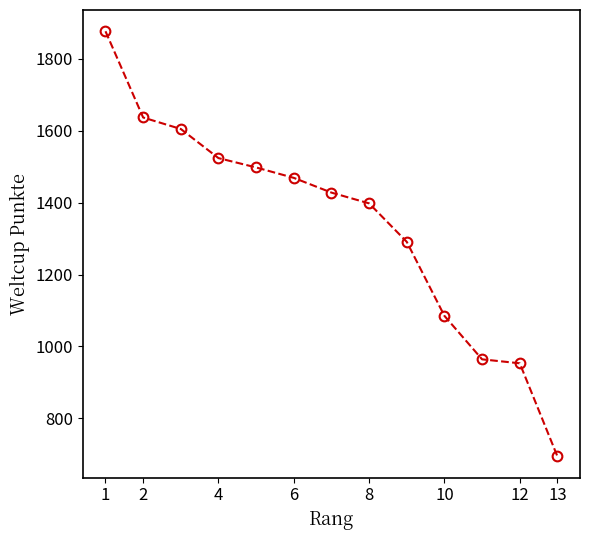

What is the minimum value shown in the chart?

694